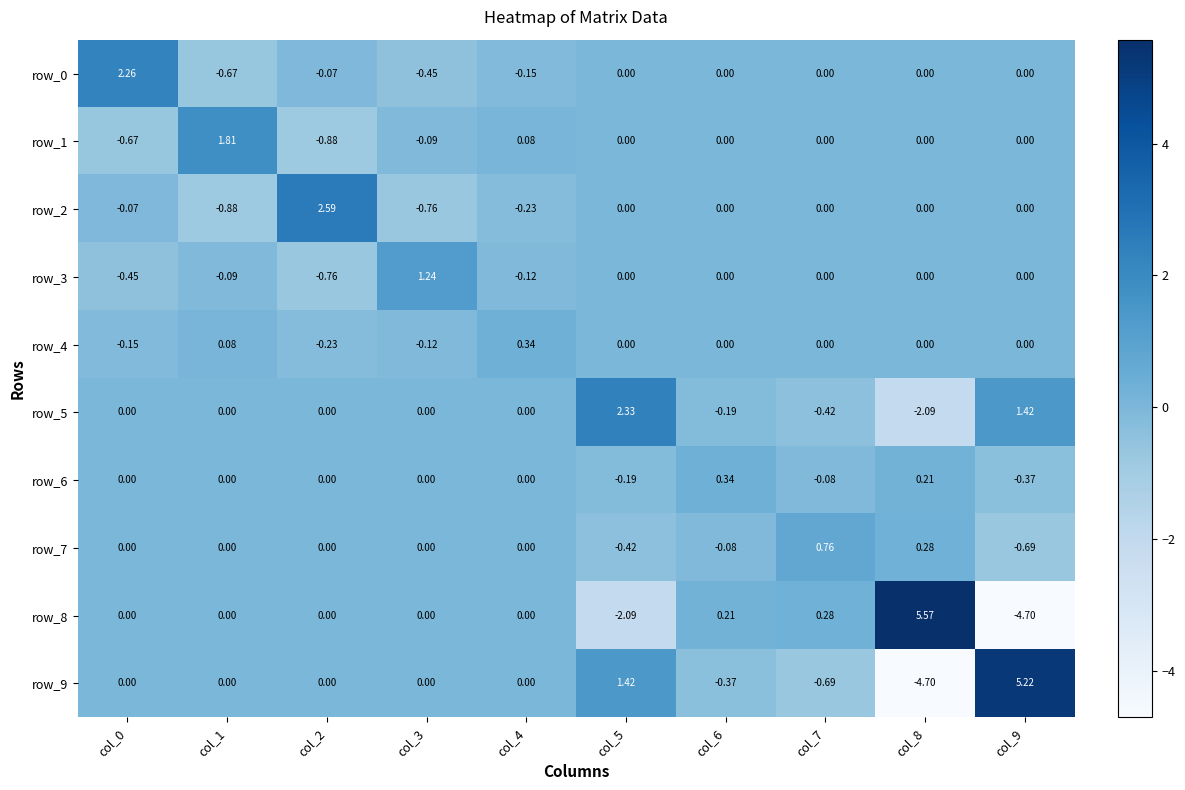

What is the total value across all series at col_9?

0.9